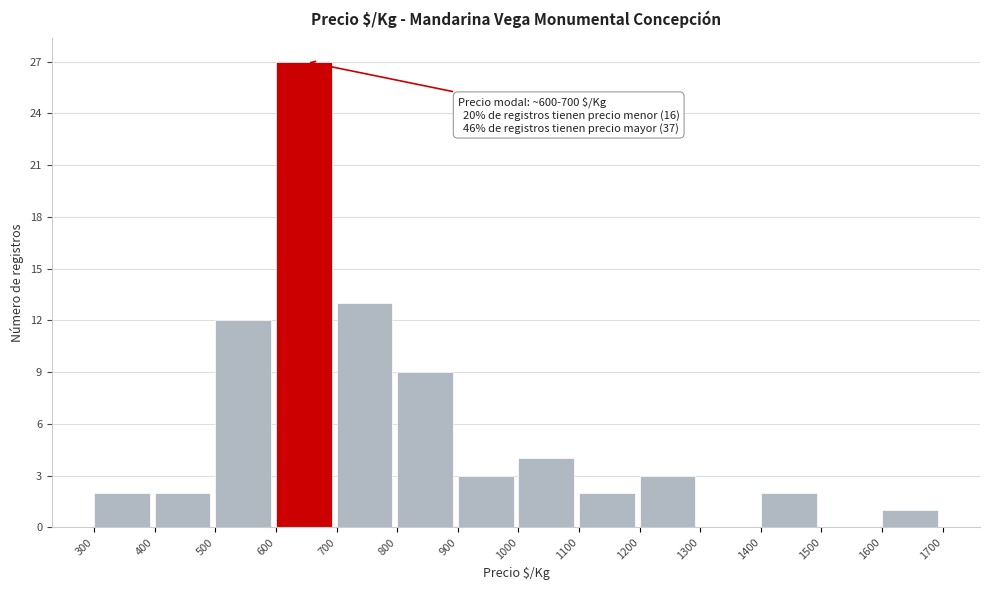

Over which range of the x-axis is the bar tallest?

600 to 700